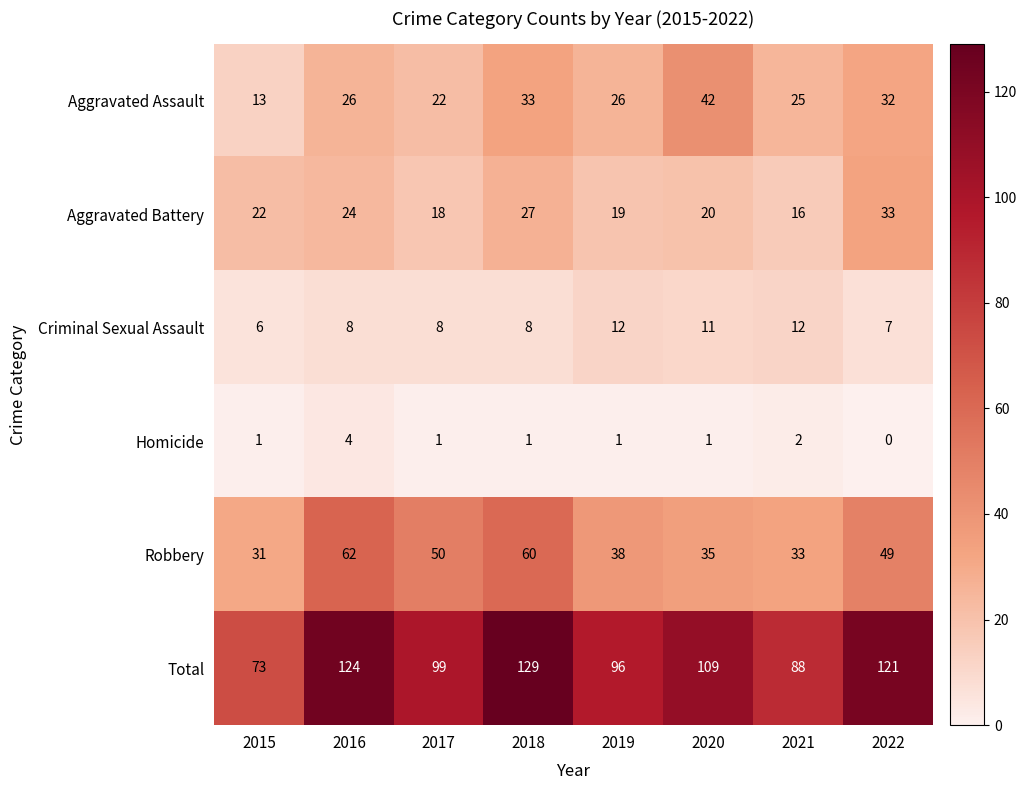

Which series has the largest total across all categories?

Total